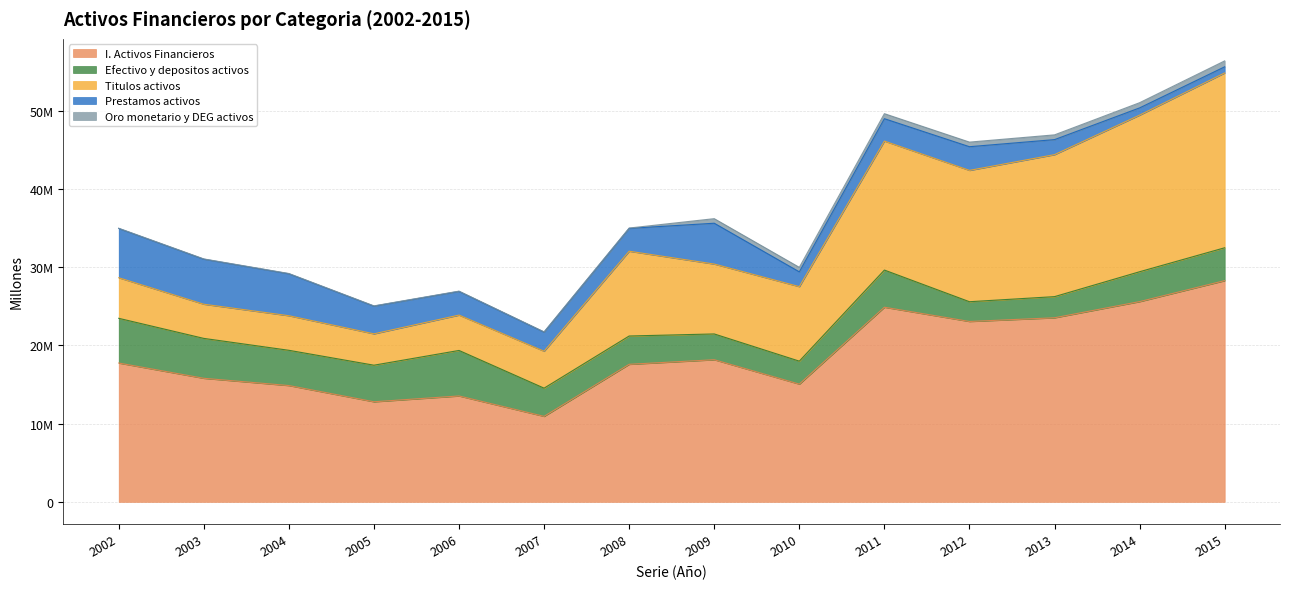

Which category has the lowest value across all series?

2002